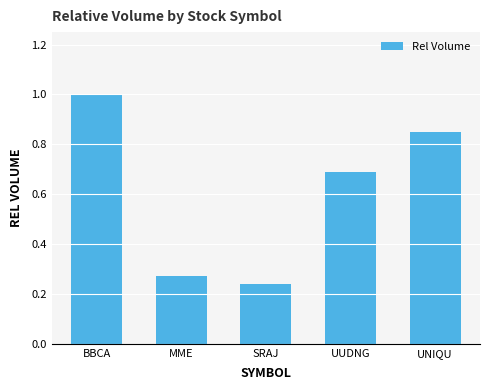

What is the difference between the second highest and minimum values?

0.6